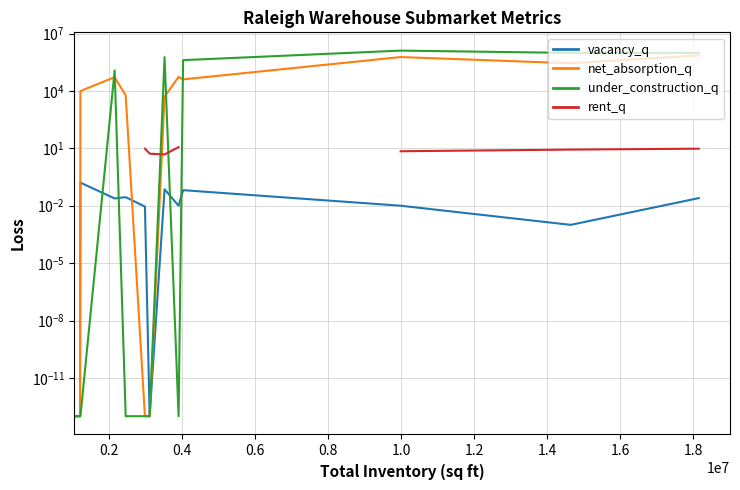

List the series in order of their overall mean, highest first.

under_construction_q, rent_q, net_absorption_q, vacancy_q